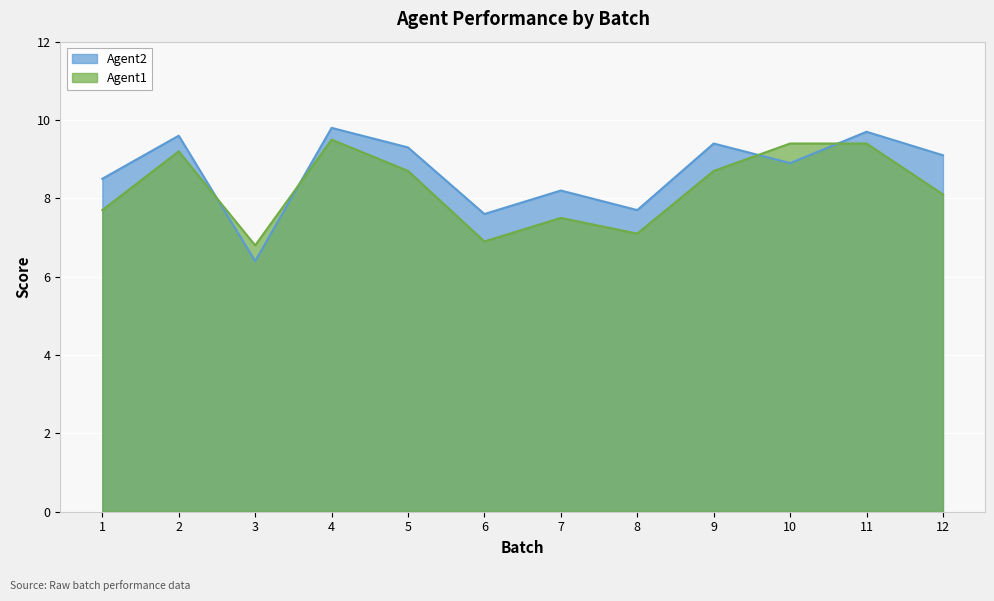

Which category has the lowest value in the Agent1 series?

3